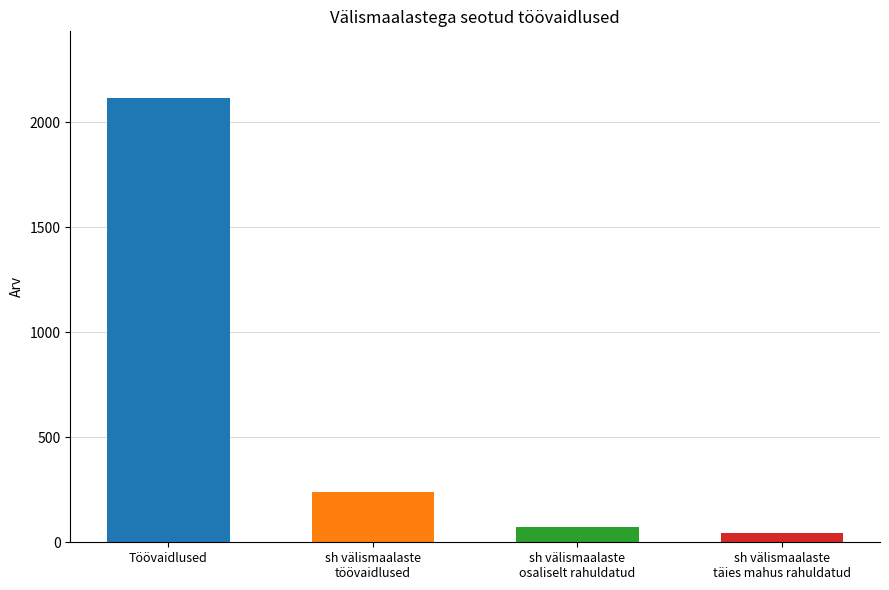

Does the chart contain any negative values?

No